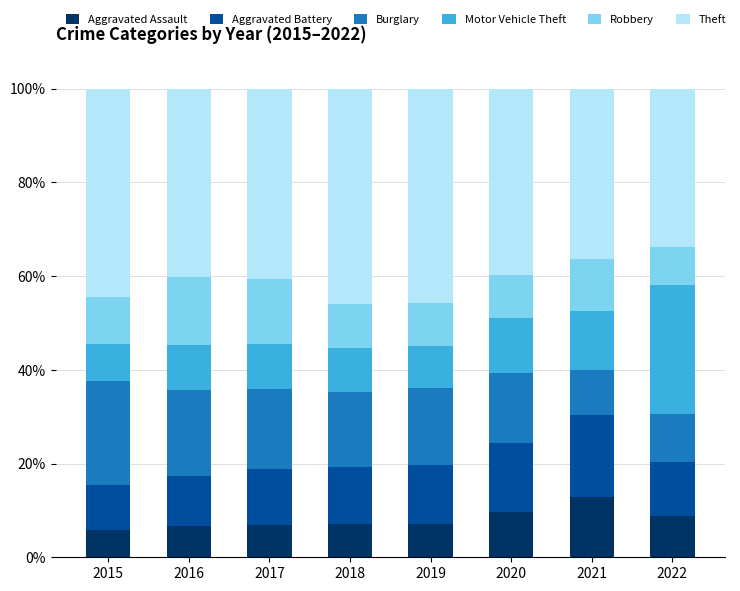

What is the total value across all series at 2016?

100.0